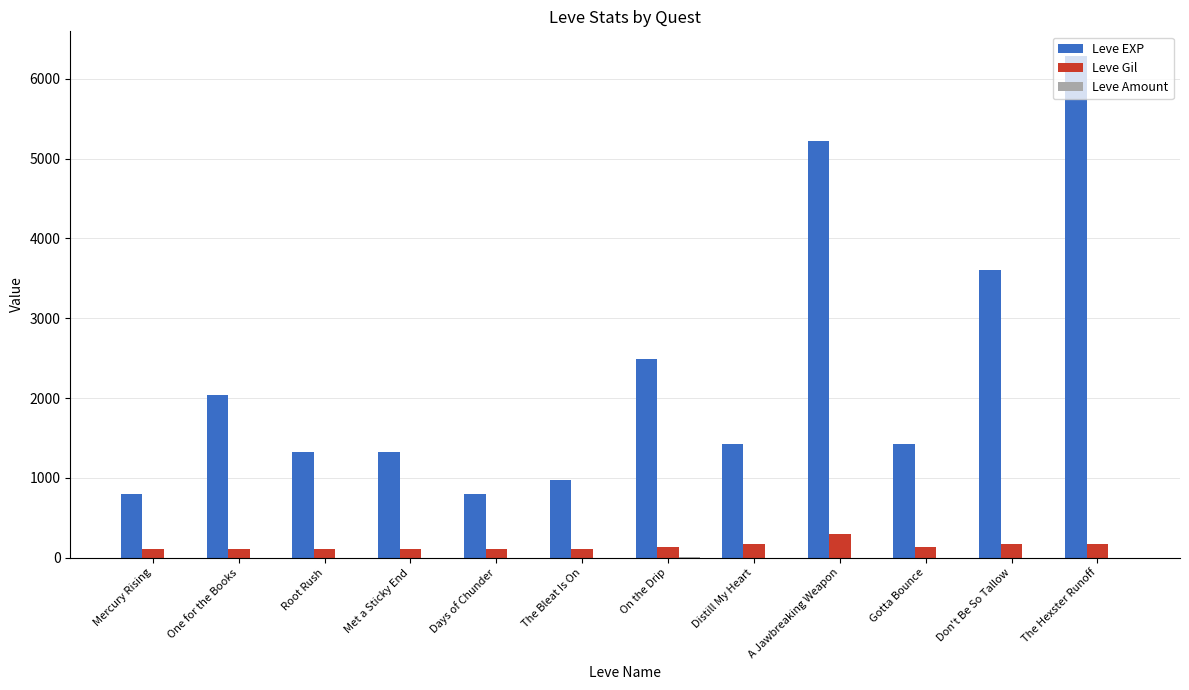

What is the sum of all Leve Gil values?

1760